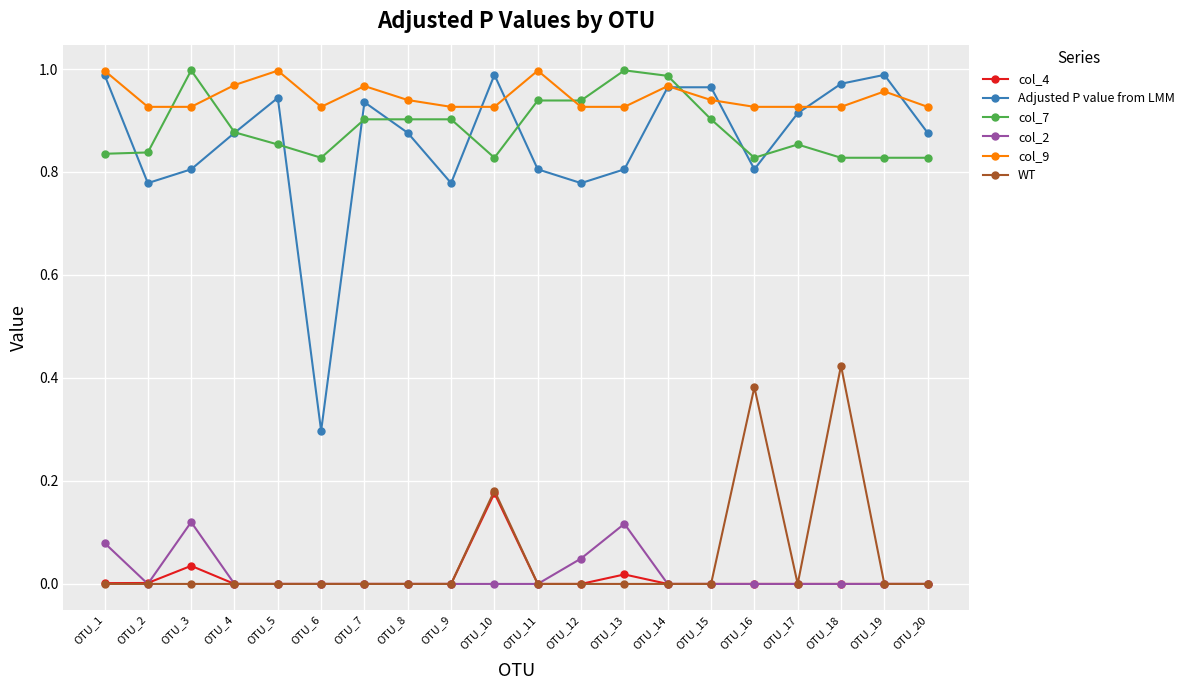

How many lines are shown in the chart?

6